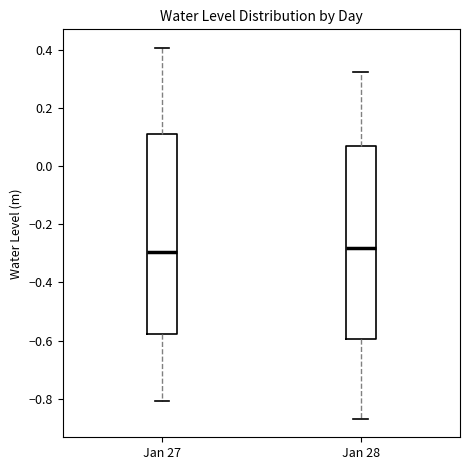

Where does the median line of the box for Jan 28 sit on the y-axis? The values are not printed on the chart, so give them approximately, as read against the axis.

-0.28